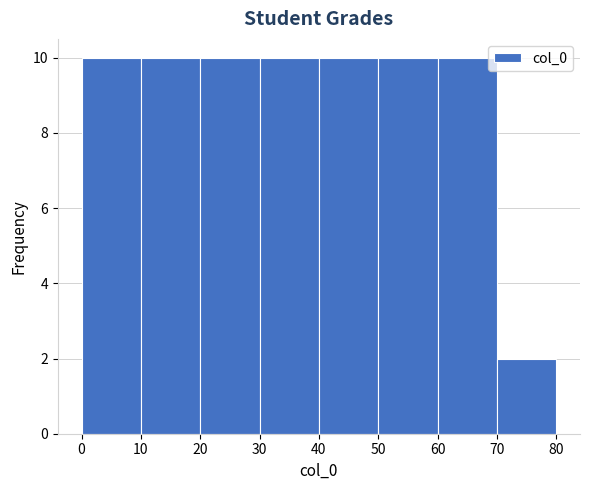

Reading left to right, transcribe this chart: for each bar, give the range it covers on the x-axis and its height. The values are not printed on the chart, so give them approximately, as read against the axis.

0 to 10: 10
10 to 20: 10
20 to 30: 10
30 to 40: 10
40 to 50: 10
50 to 60: 10
60 to 70: 10
70 to 80: 2